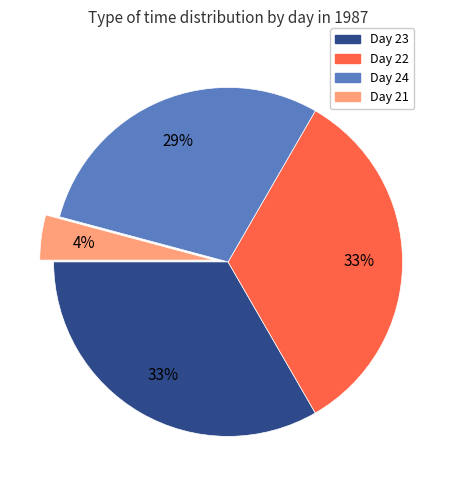

To the nearest percent, what is the difference between the largest and smallest slice percentages?

29%